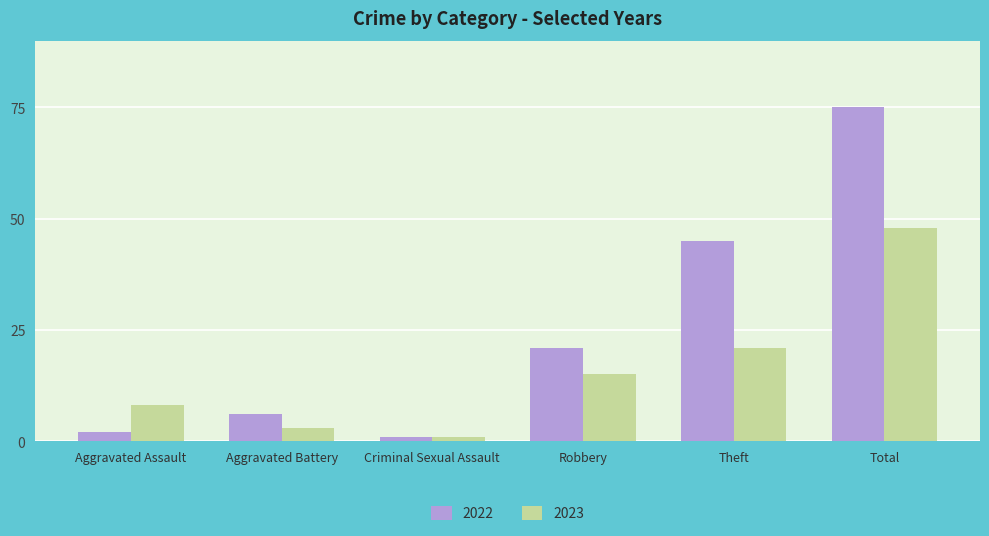

How many data points does each series have?

6